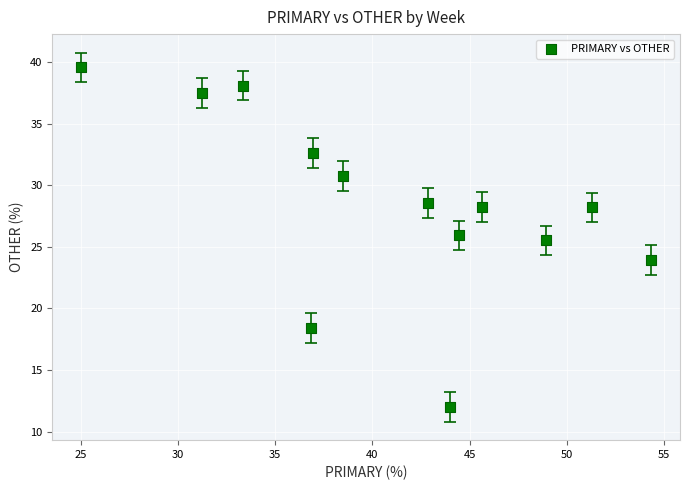

What is the range of Y values (max minus min)?

27.6